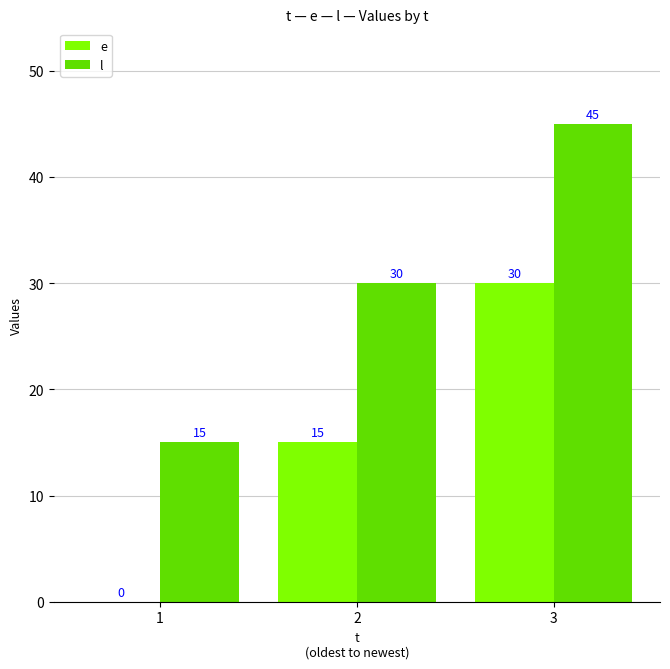

What is the total value across all series at 2?

45